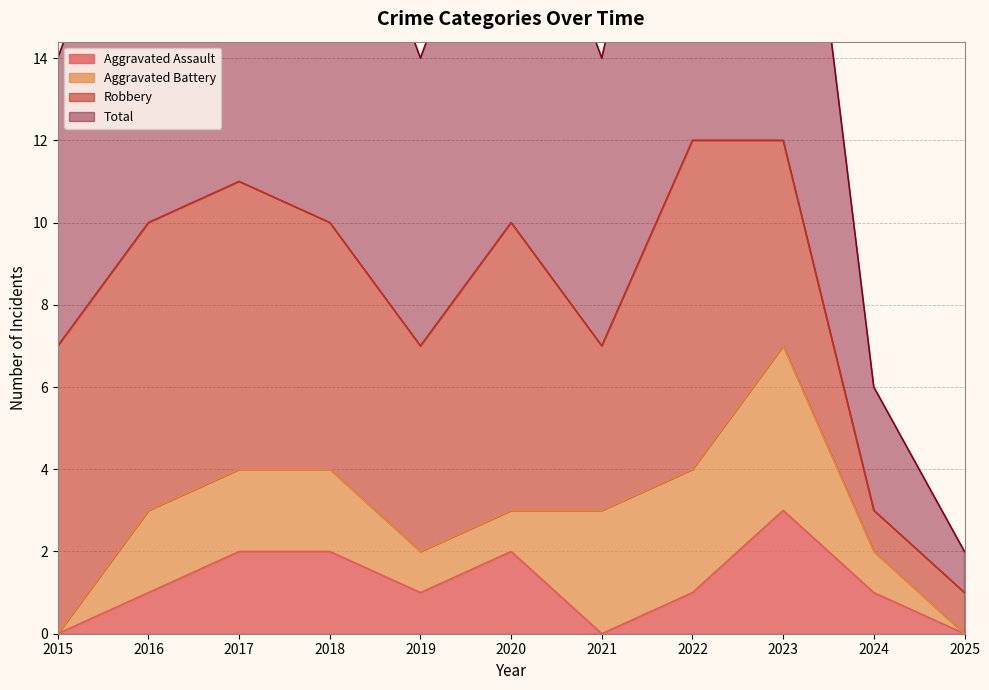

Does the chart display data point markers on the line(s)?

No